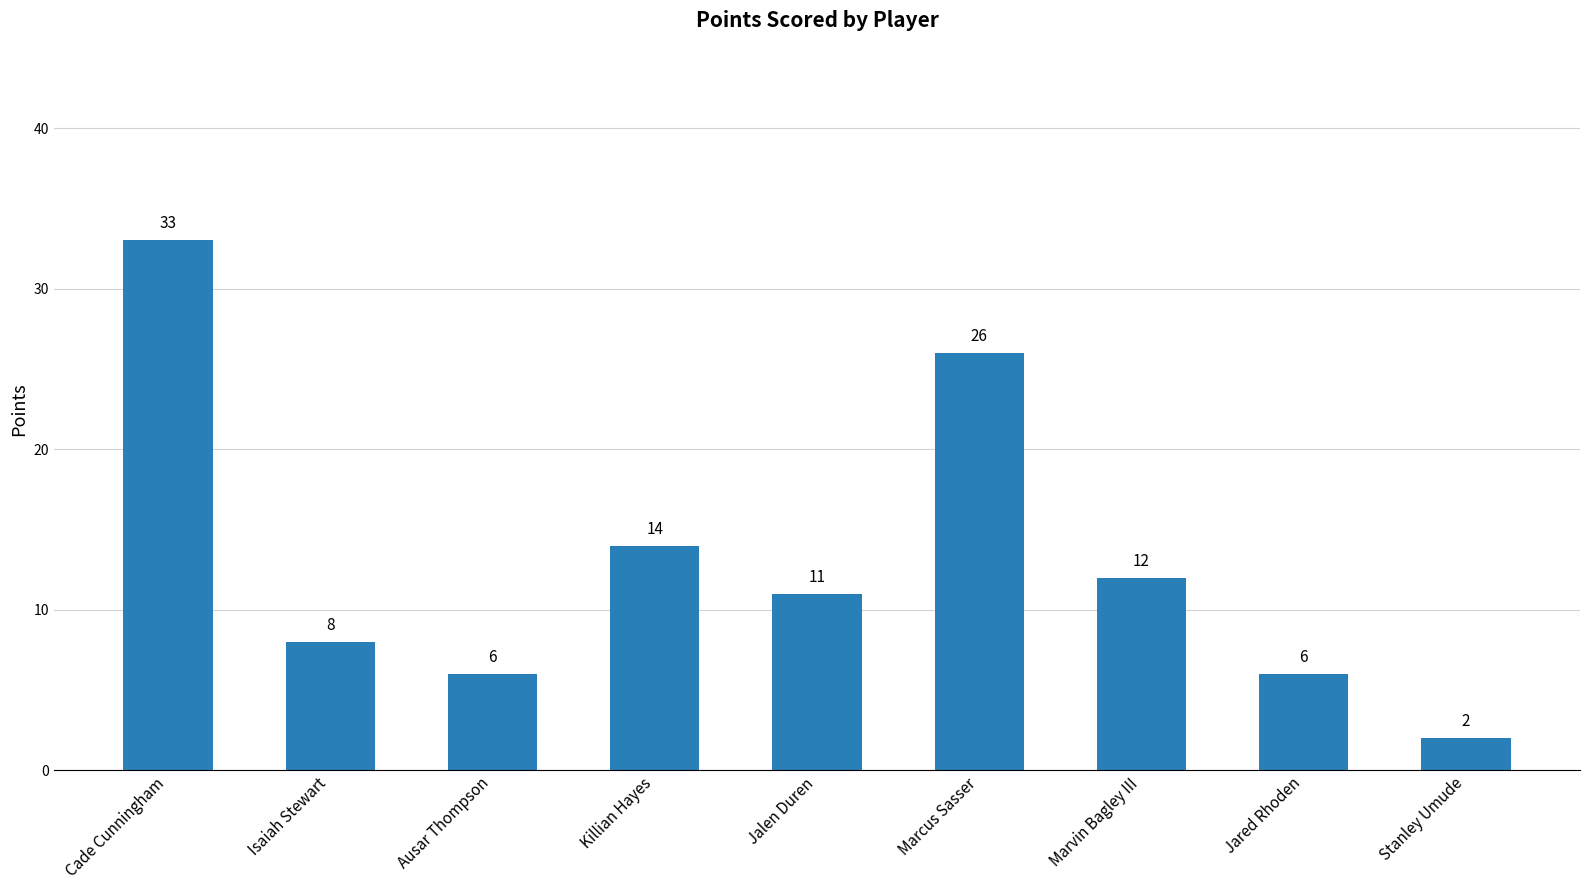

What is the greatest value displayed?

33